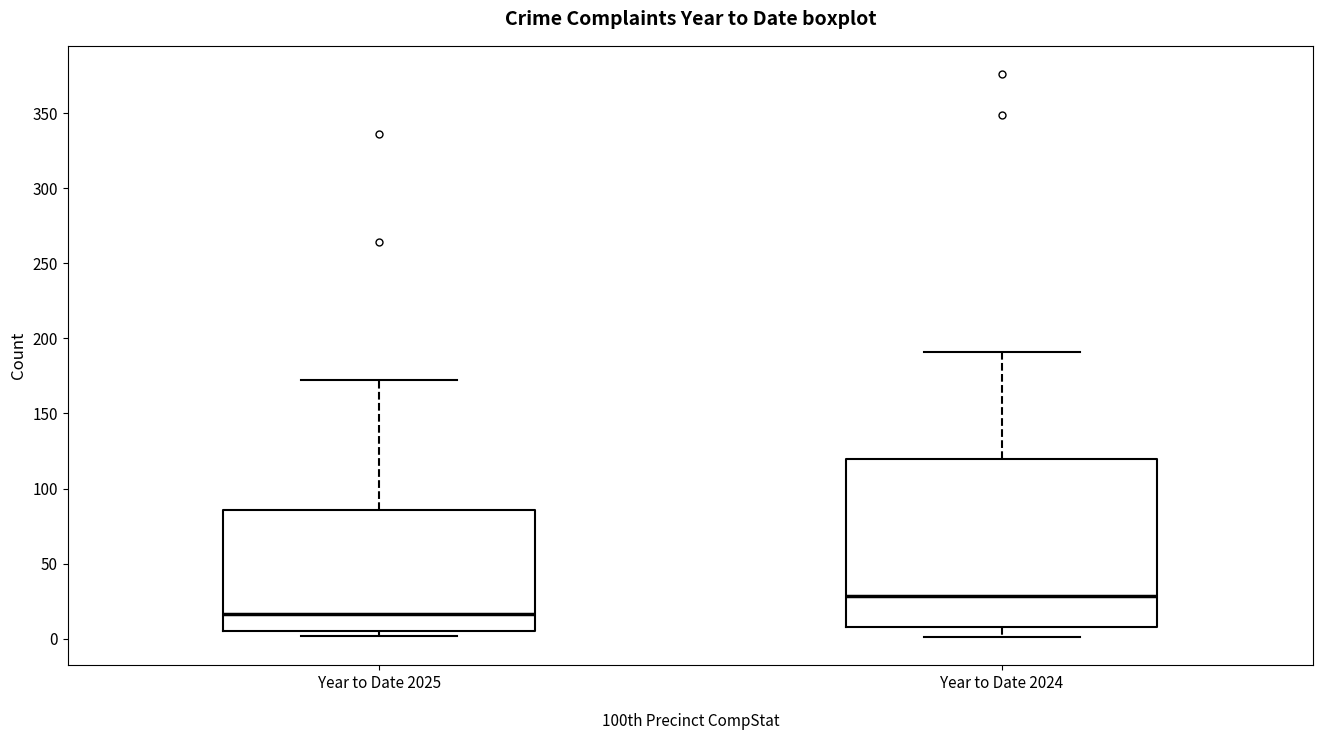

Reading left to right, transcribe this box plot: for each box, give where its median line is, the range the box spans, and where its two whiskers end, as read against the y-axis. The values are not printed on the chart, so give them approximately, as read against the axis.

Year to Date 2025: median 15, box 5 to 85, whiskers 0 to 170
Year to Date 2024: median 30, box 10 to 120, whiskers 0 to 190